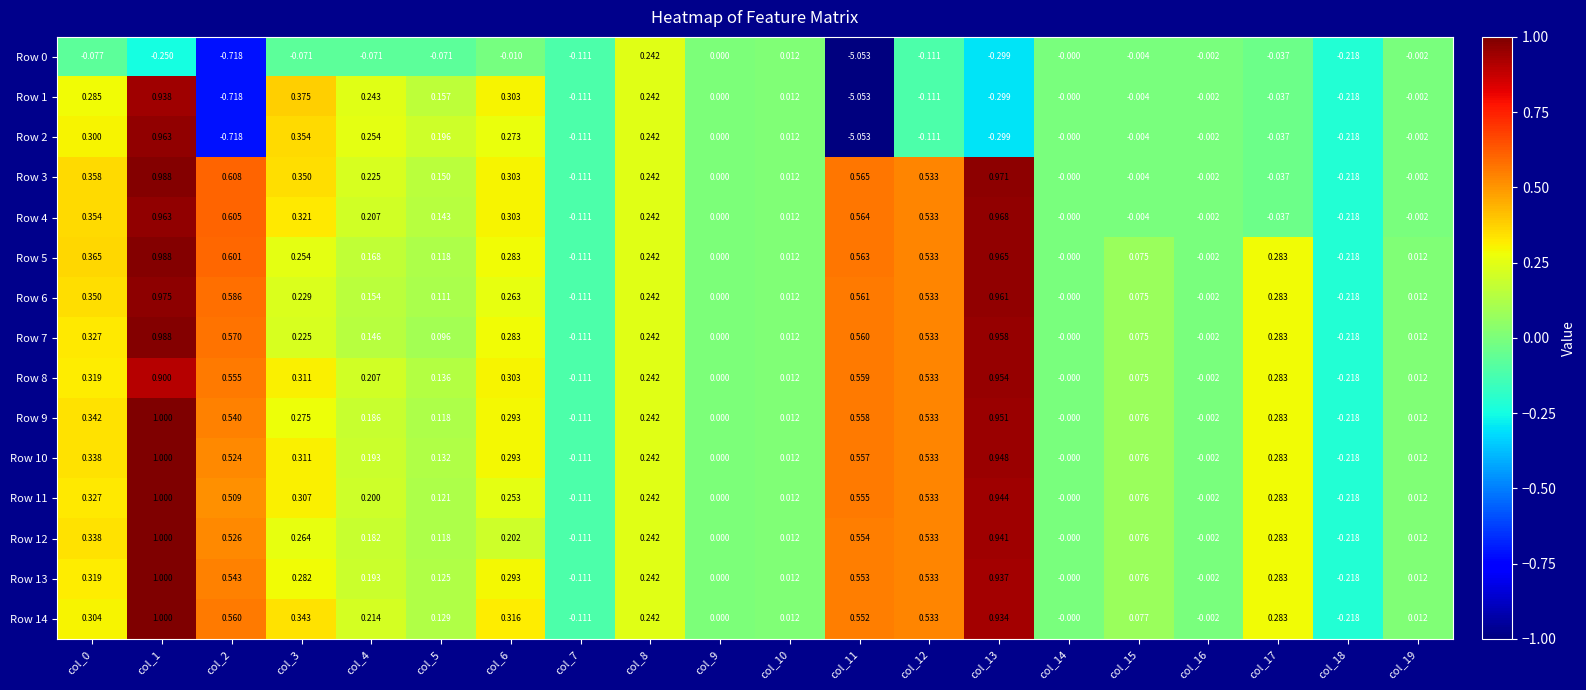

What is the maximum value shown in the chart?

1.0